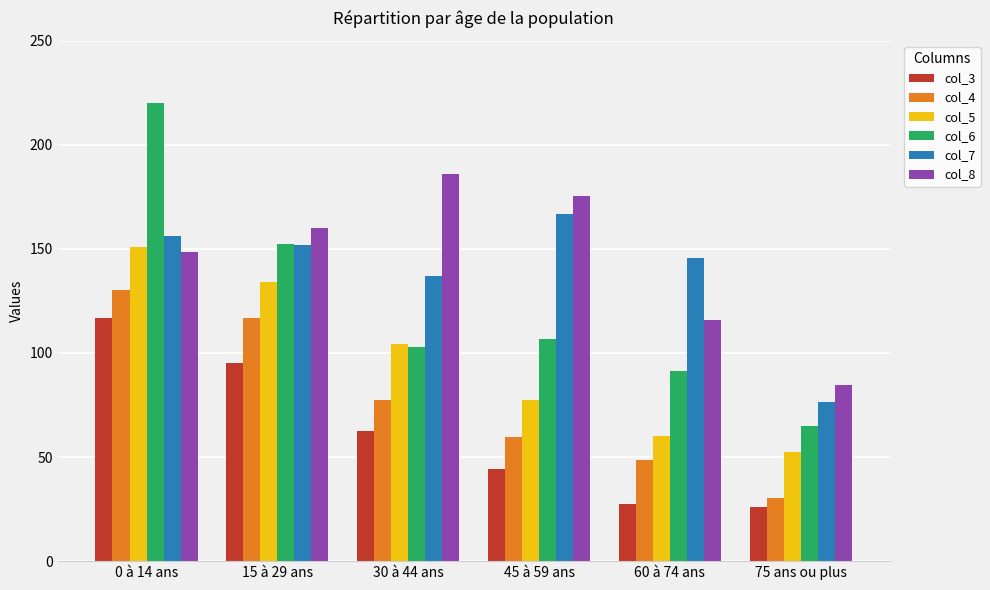

True or false: col_5 has a value of 54.1 at 45 à 59 ans.

False